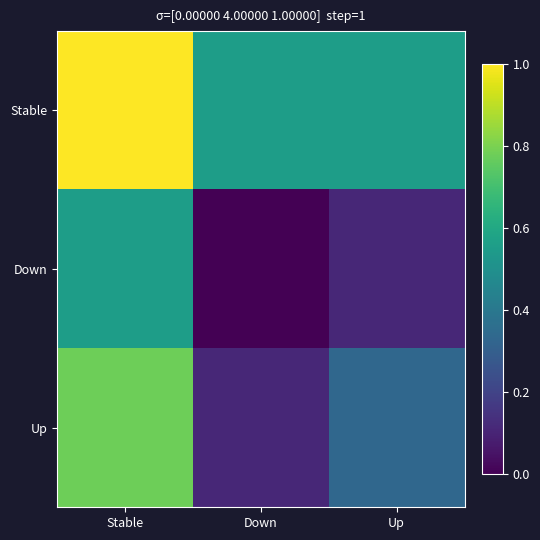

At how many categories does at least one series exceed 0?

3